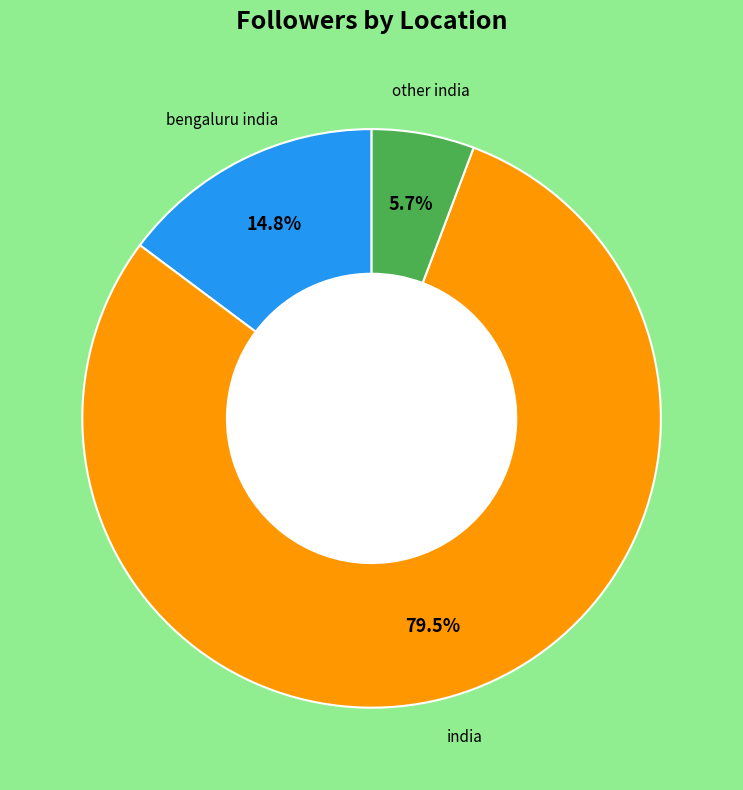

Is there a majority slice in this chart?

Yes